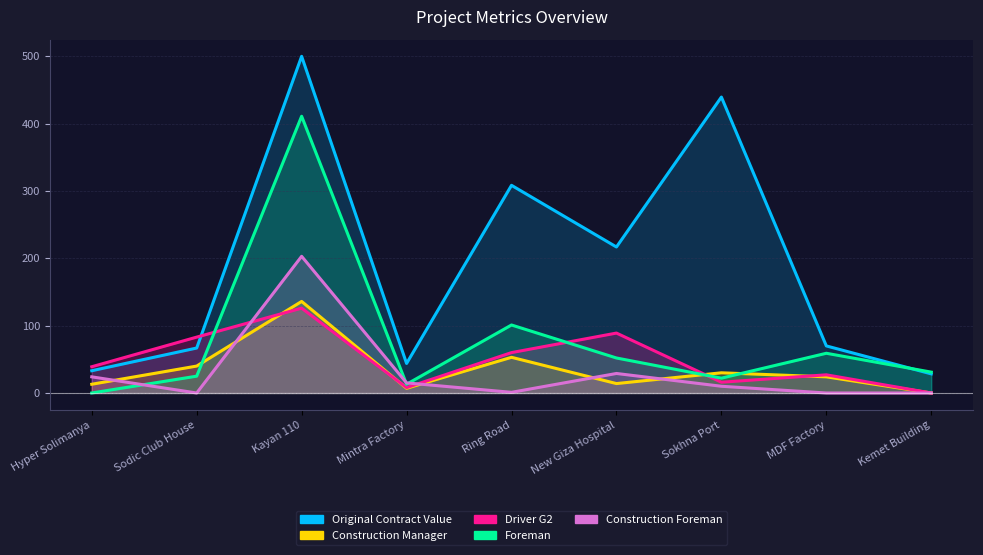

At how many categories does at least one series exceed 165?

4